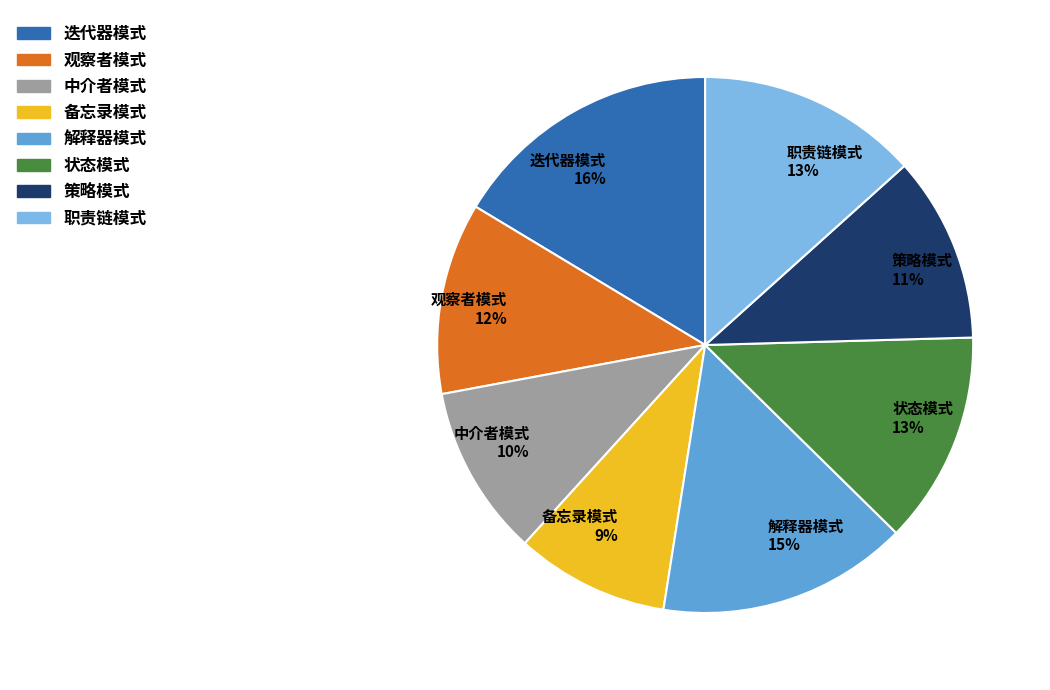

To the nearest percent, what is the difference between the largest and smallest slice percentages?

7%